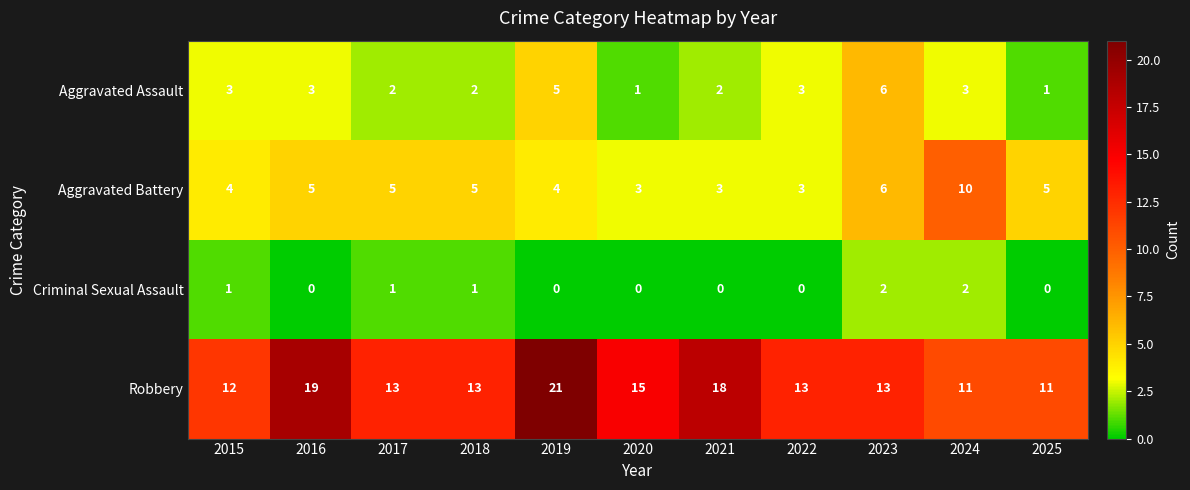

Which series has the largest range (max minus min)?

Robbery